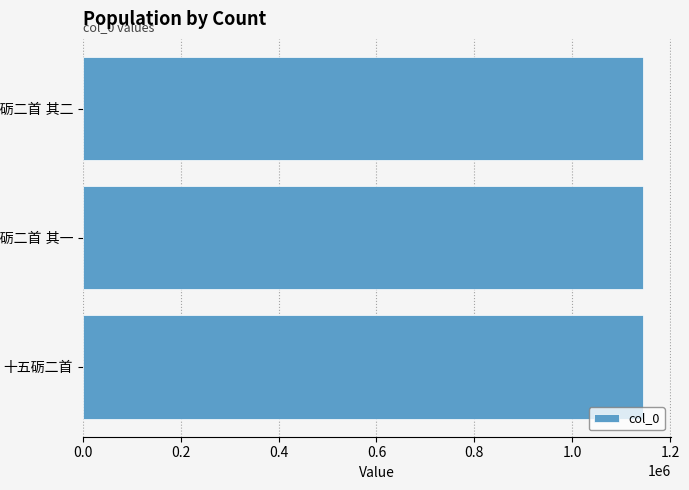

What is the greatest value displayed?

1144586